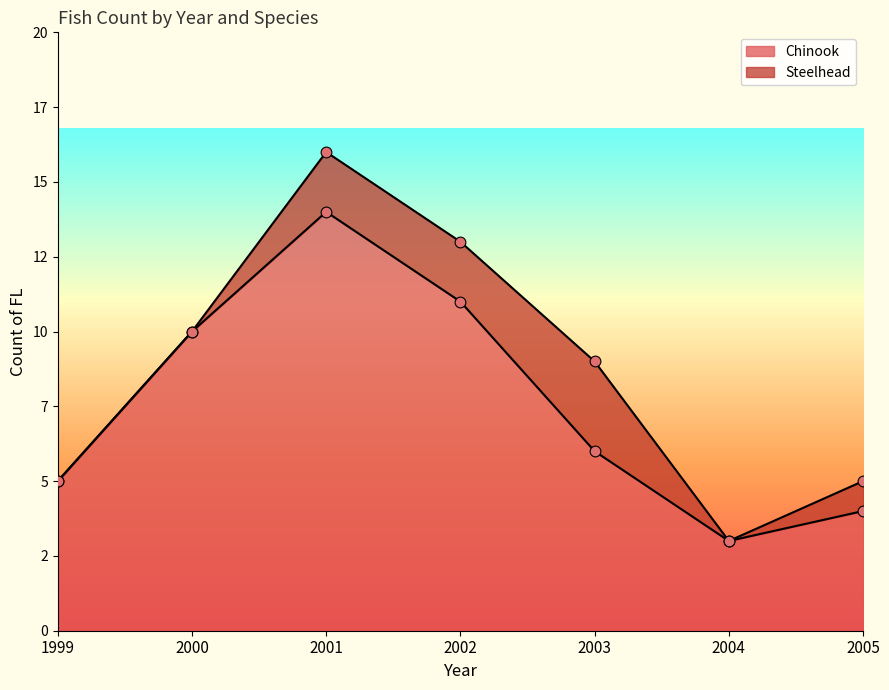

Approximately how many times larger is the value at 1999 compared to 2002?

0.5